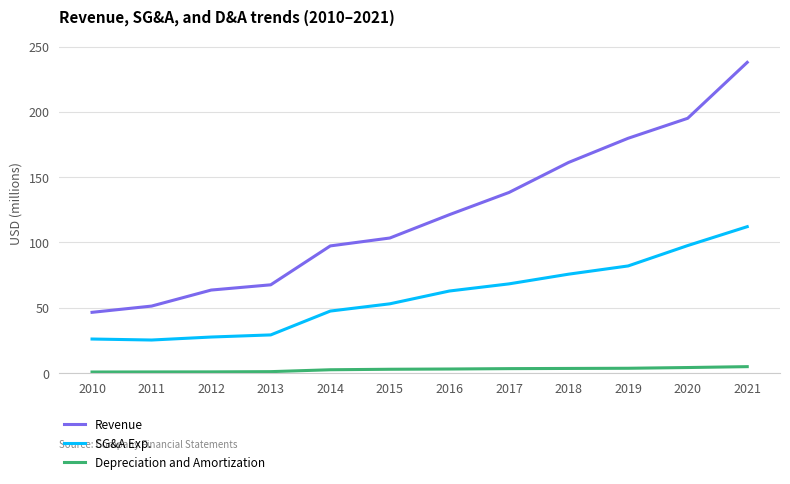

What are all the series names shown in the legend?

Revenue, SG&A Exp., Depreciation and Amortization